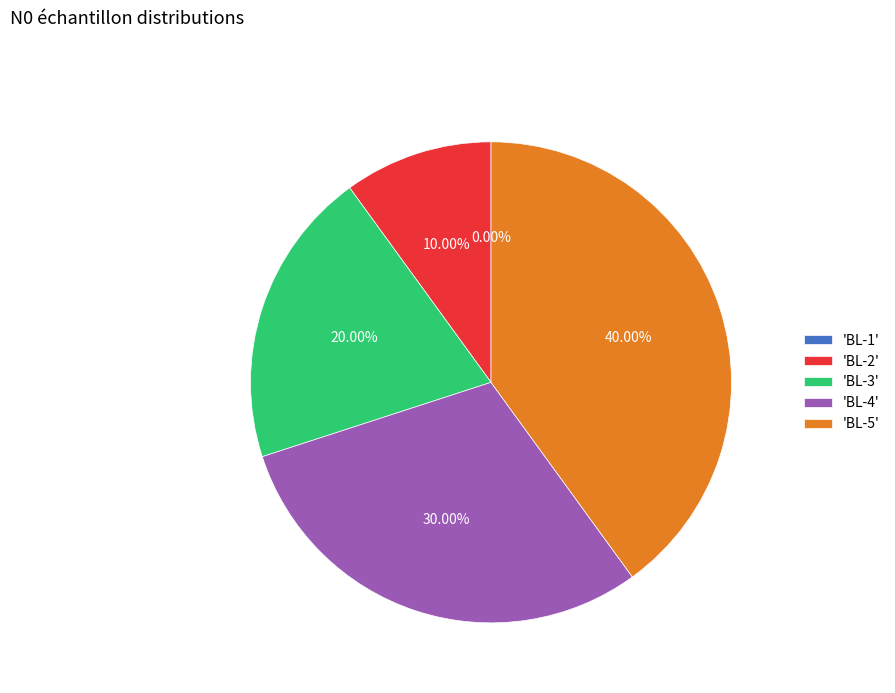

How many slices are in this pie chart?

5